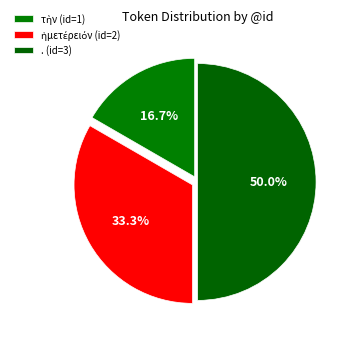

Rank the categories by value from highest to lowest.

., ἡμετέρειόν, τὴν